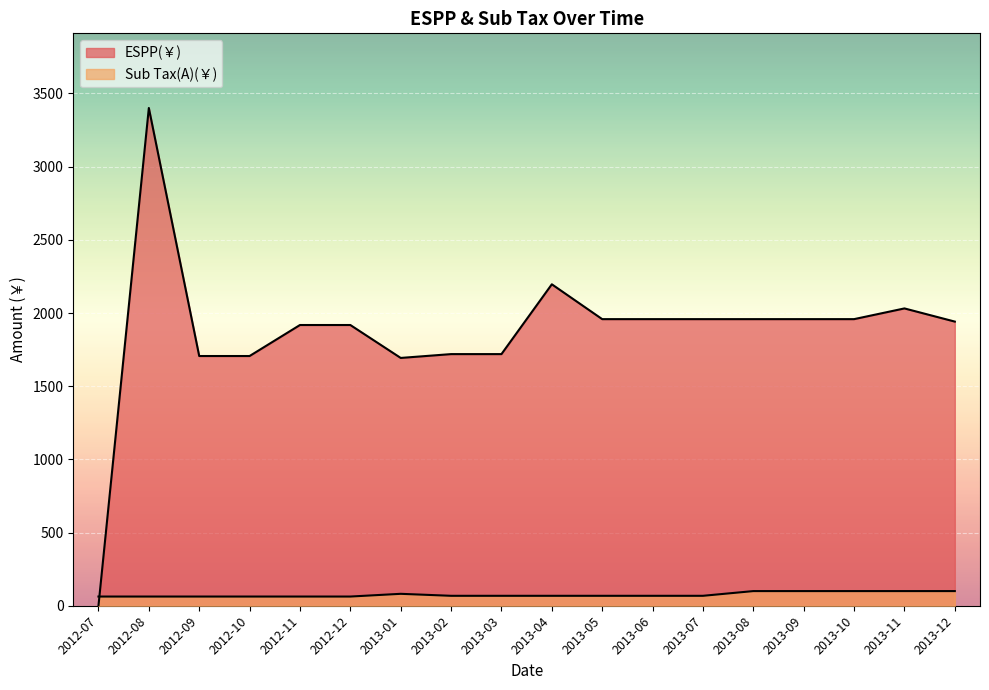

Between 2013-02 and 2013-05, which series saw the biggest shift?

ESPP(￥)